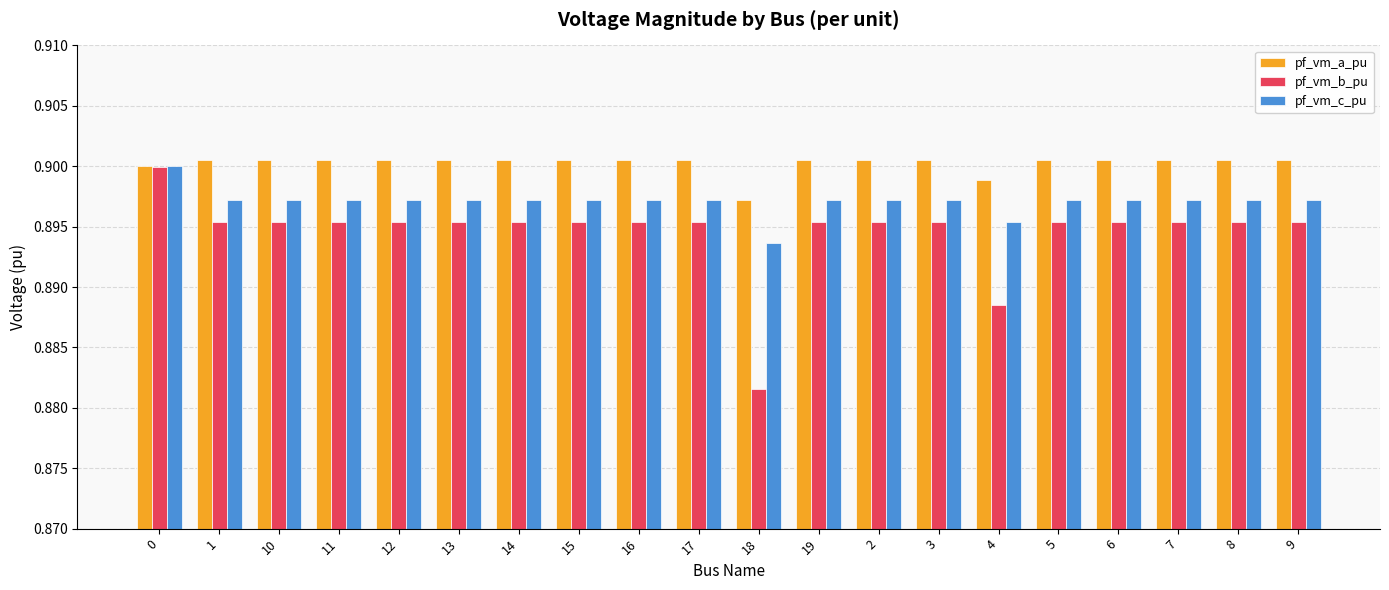

Rank the series by their average value, from lowest to highest.

pf_vm_b_pu, pf_vm_c_pu, pf_vm_a_pu